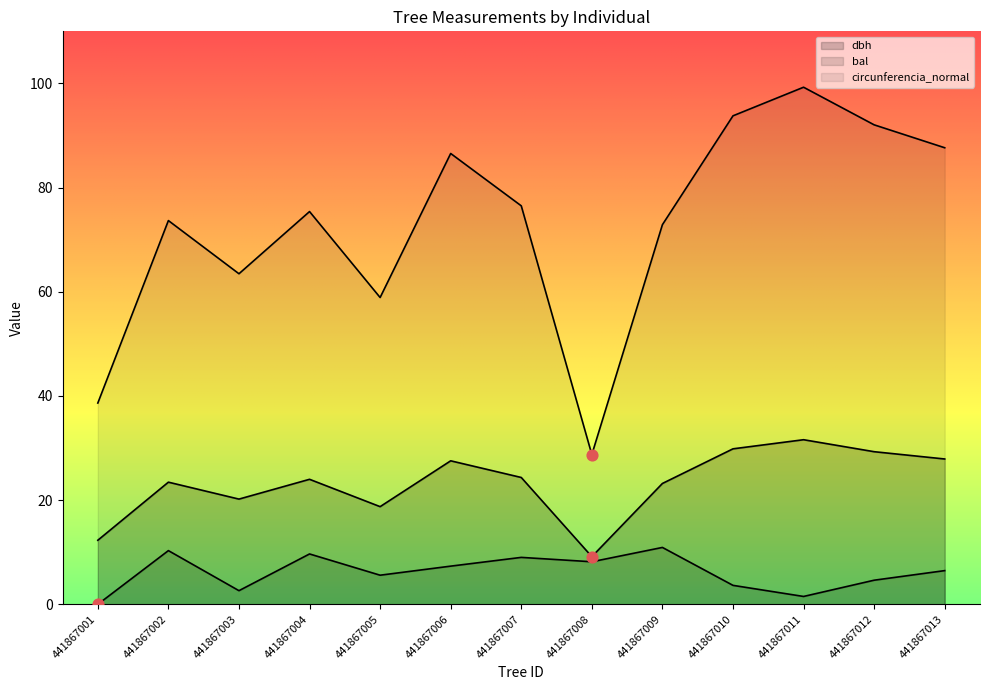

Which series contains the highest Y value?

circunferencia_normal